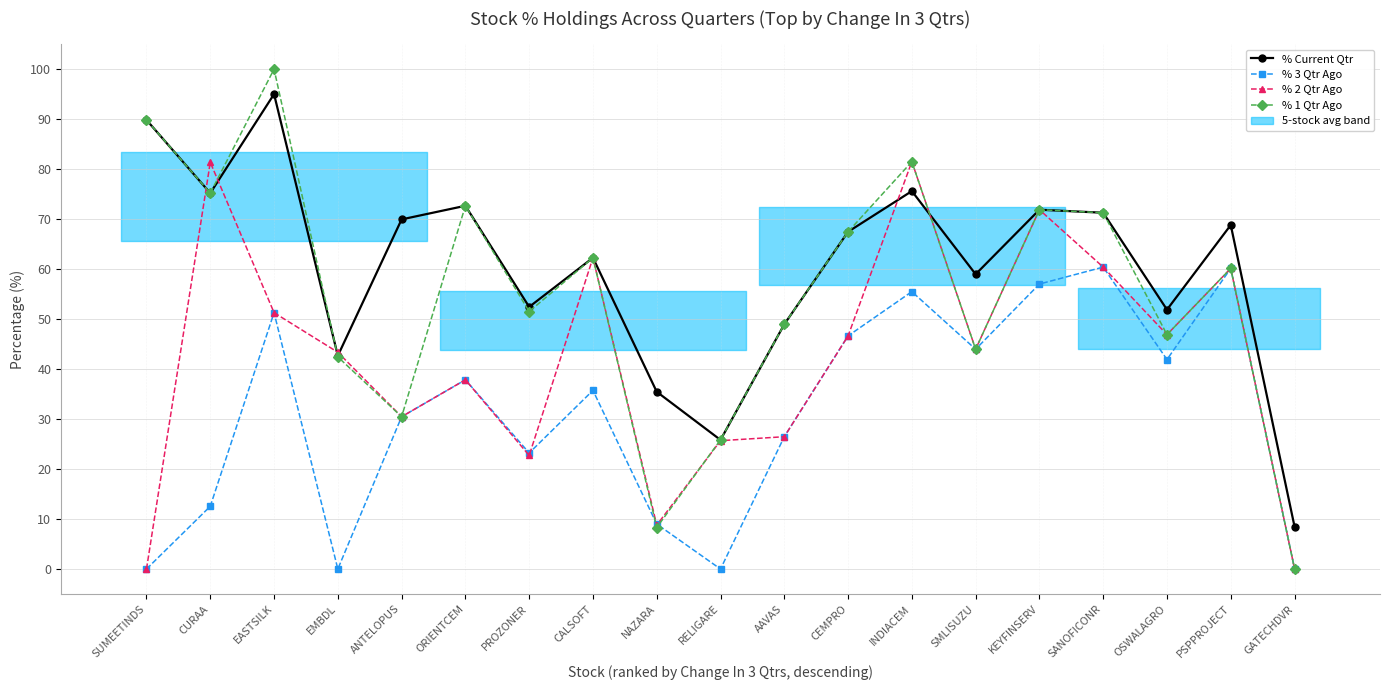

How many series are shown in this chart?

4